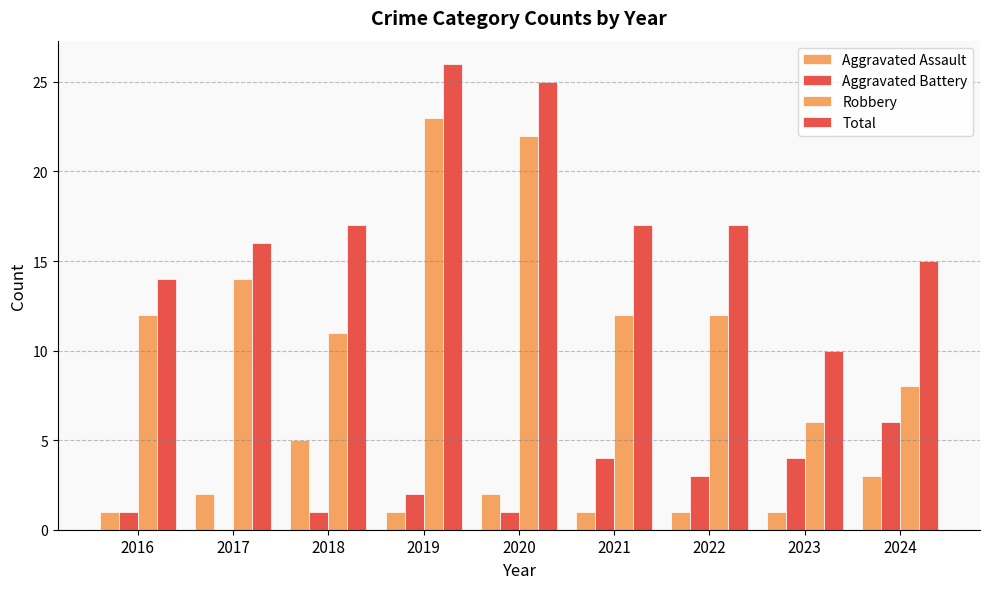

What is the sum of all Robbery values?

120